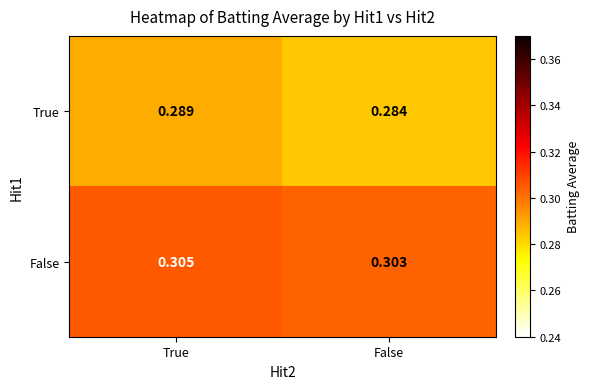

Which series has the largest total across all categories?

False